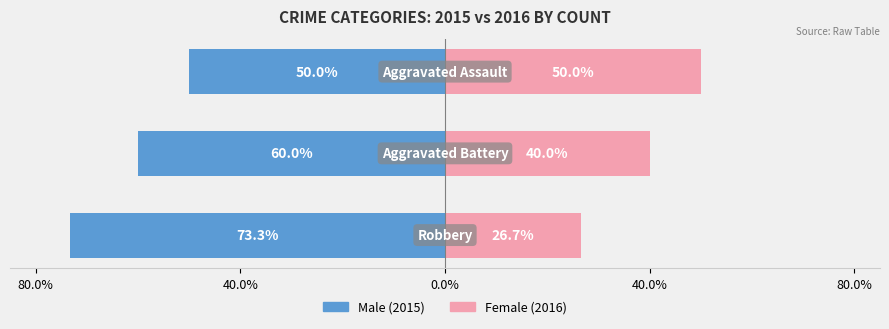

Is the value of Male at 80.0% greater than the value of Female at 40.0%?

No